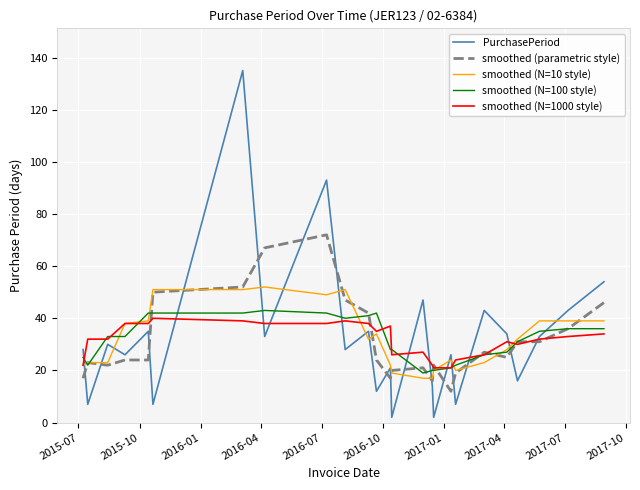

Which series has the widest spread of values?

PurchasePeriod